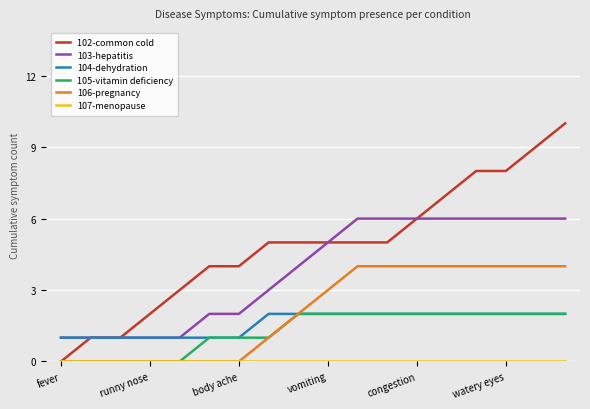

True or false: 105-vitamin deficiency and 103-hepatitis cross at least once.

False